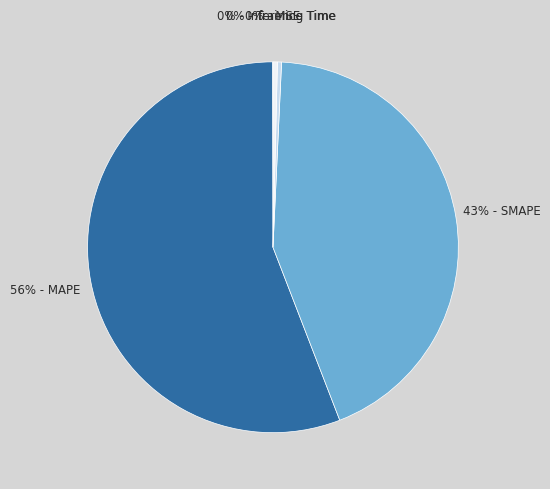

To the nearest percent, what is the average slice percentage?

20%